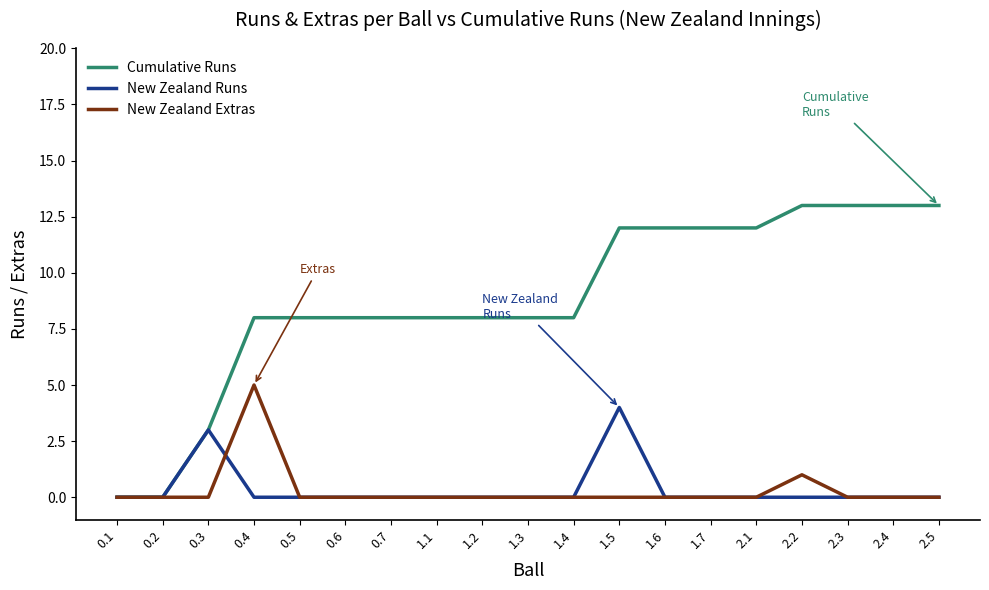

At which category is the sum across all series the highest?

1.5